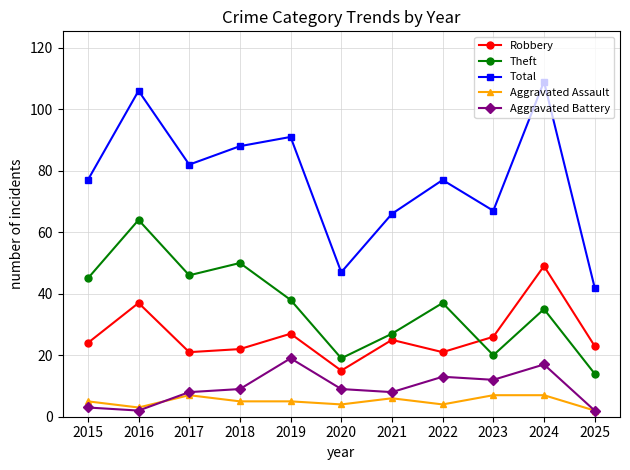

Which label corresponds to the largest value in the chart?

2024